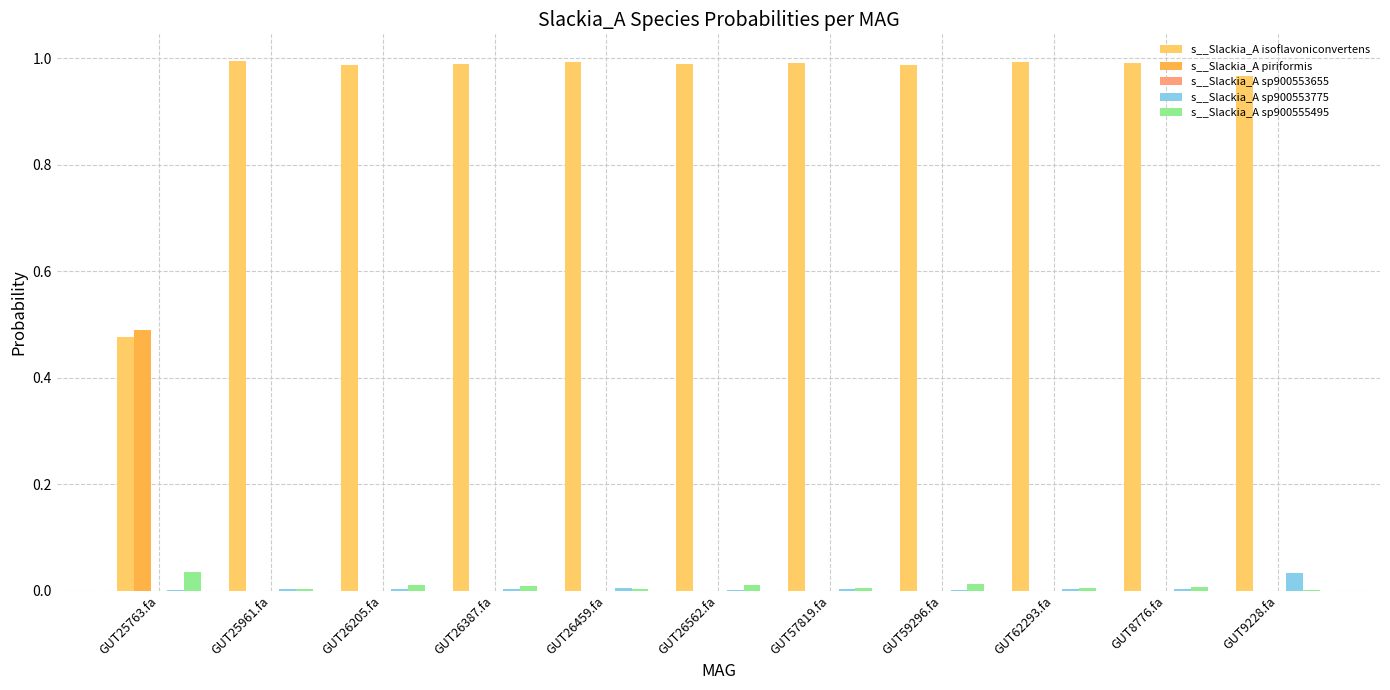

Which series has the widest spread of values?

s__Slackia_A isoflavoniconvertens